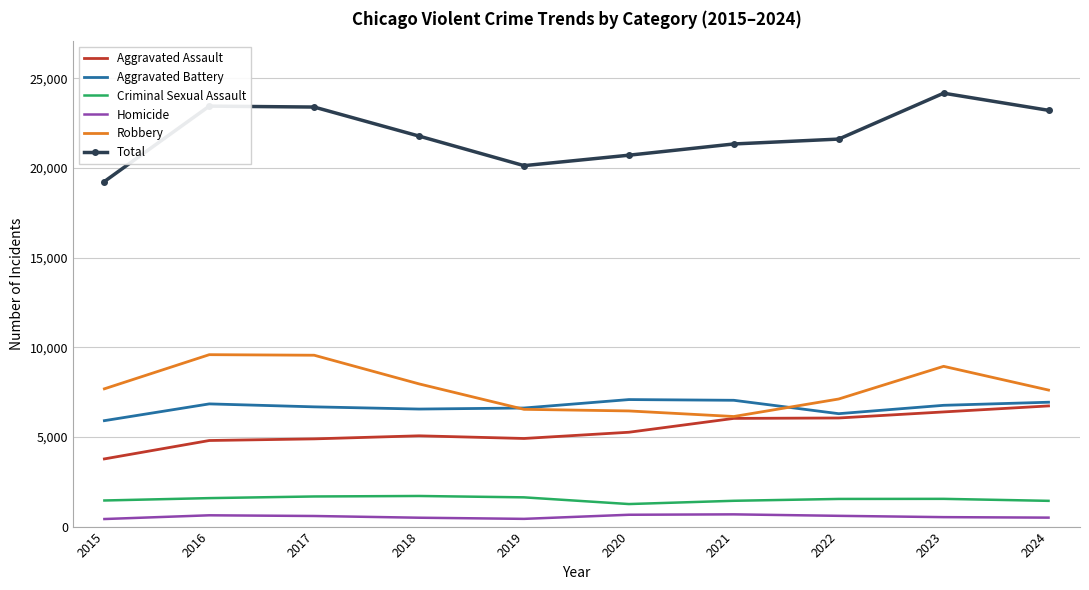

What is the difference between the second highest and minimum values in the Criminal Sexual Assault series?

423